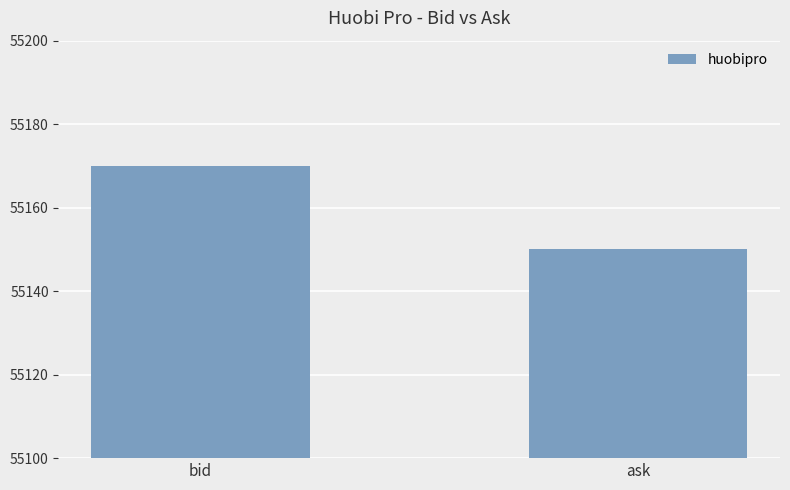

The chart shows a value of 36055 at bid. True or false?

False